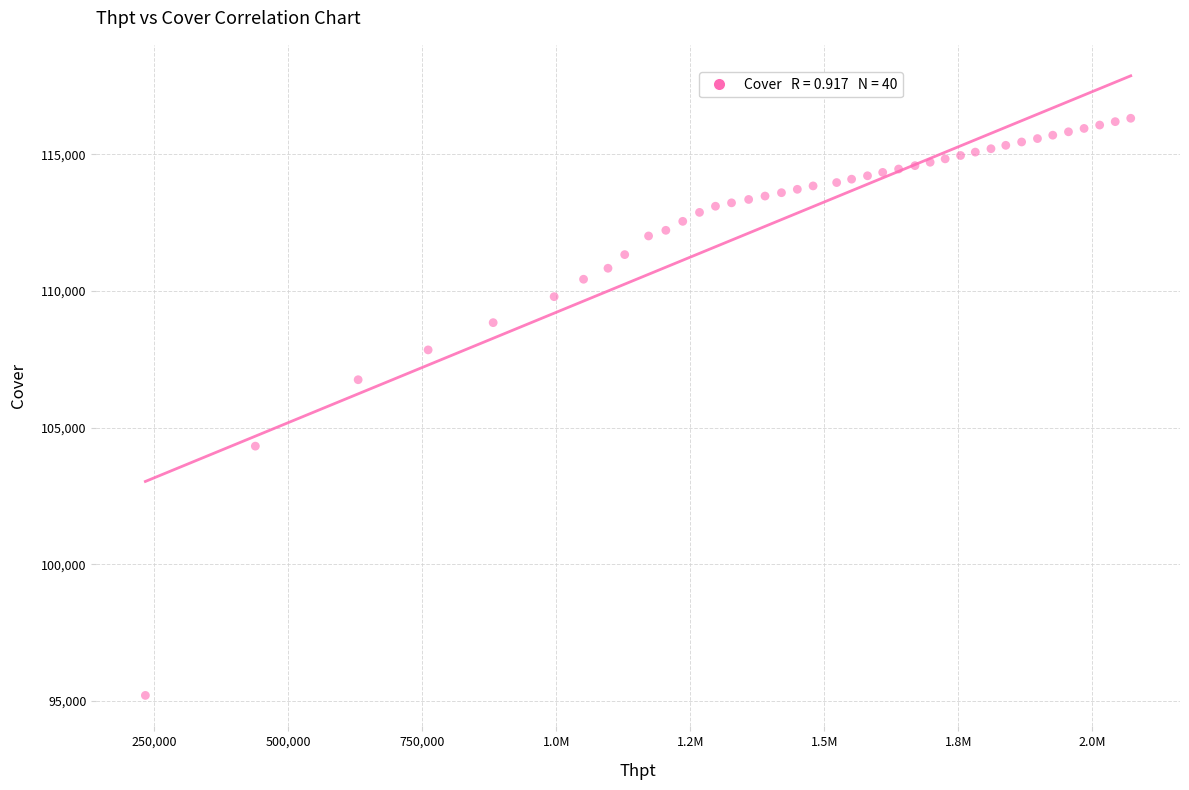

What Y value in the scatter plot is closest to 105765?

106757